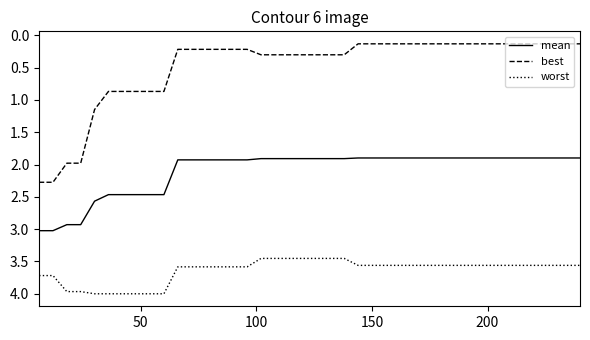

Which series has the largest range (max minus min)?

best